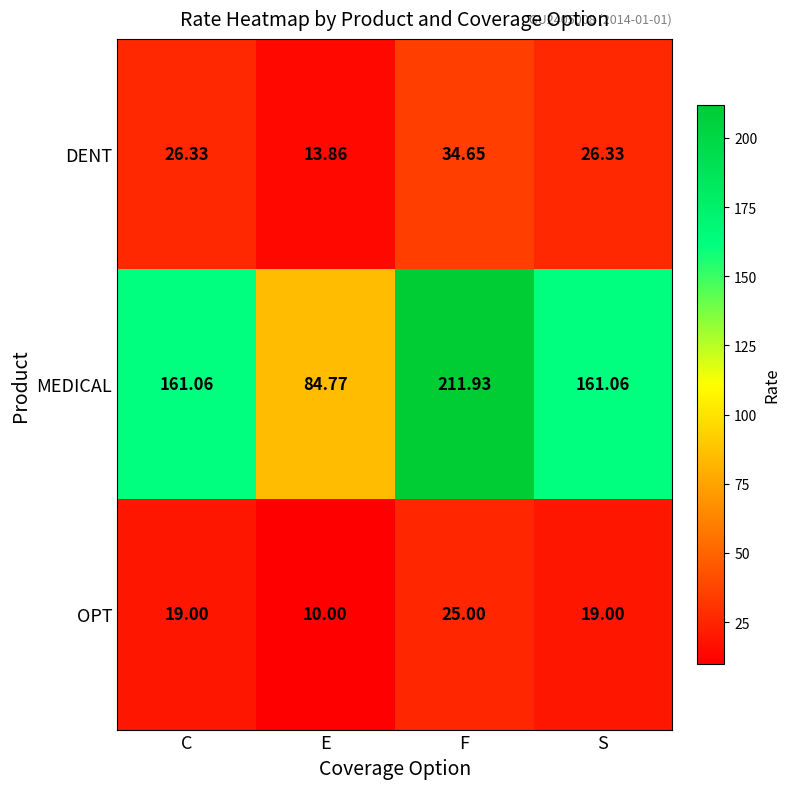

Is the value of DENT at C greater than the value of MEDICAL at C?

No